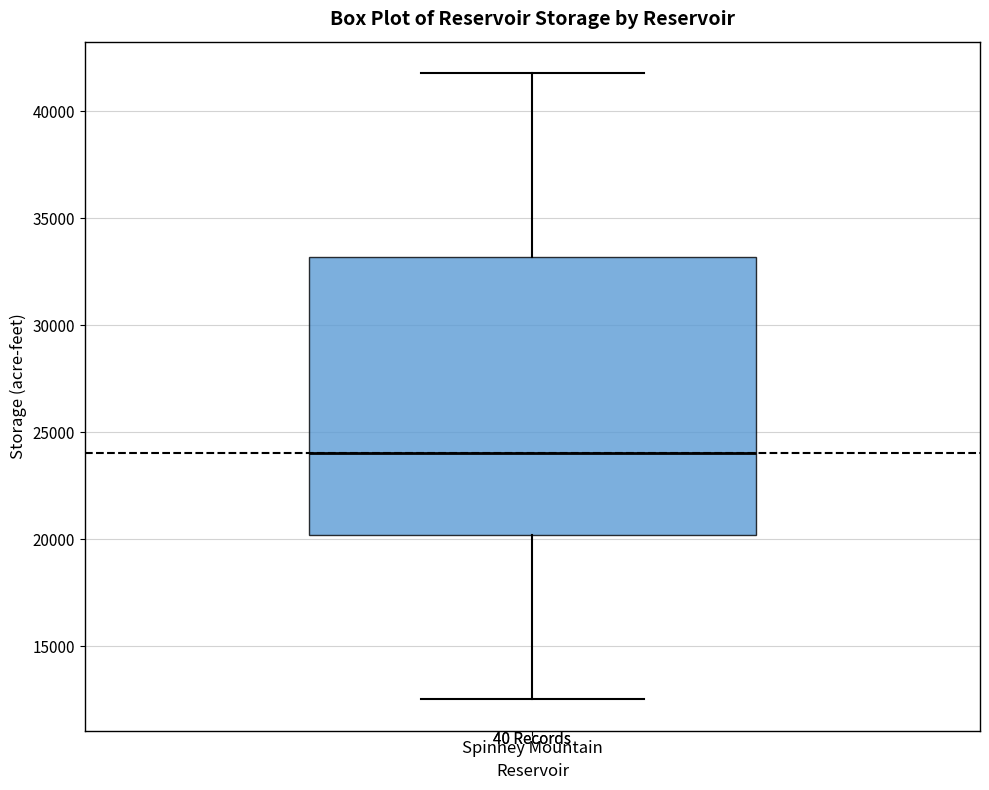

Where is the upper edge of the box for Spinney Mountain on the y-axis? The values are not printed on the chart, so give them approximately, as read against the axis.

33000